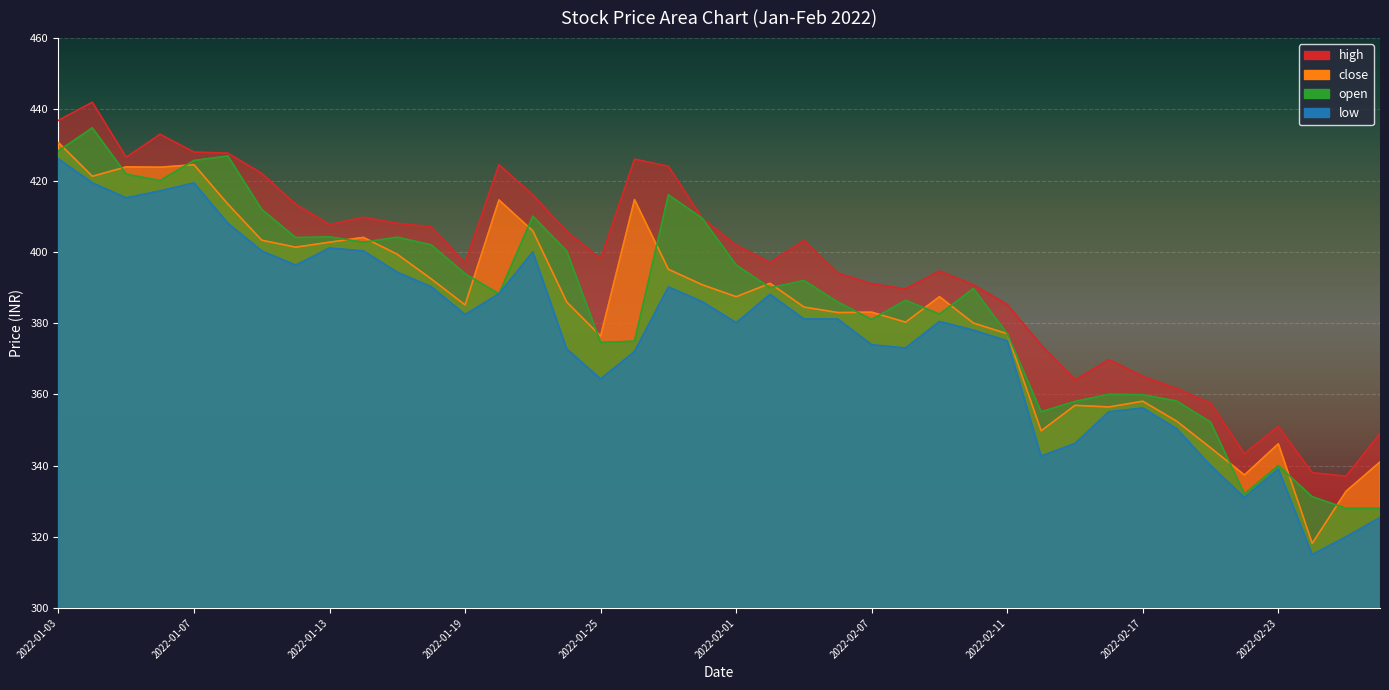

True or false: high and low cross at least once.

False